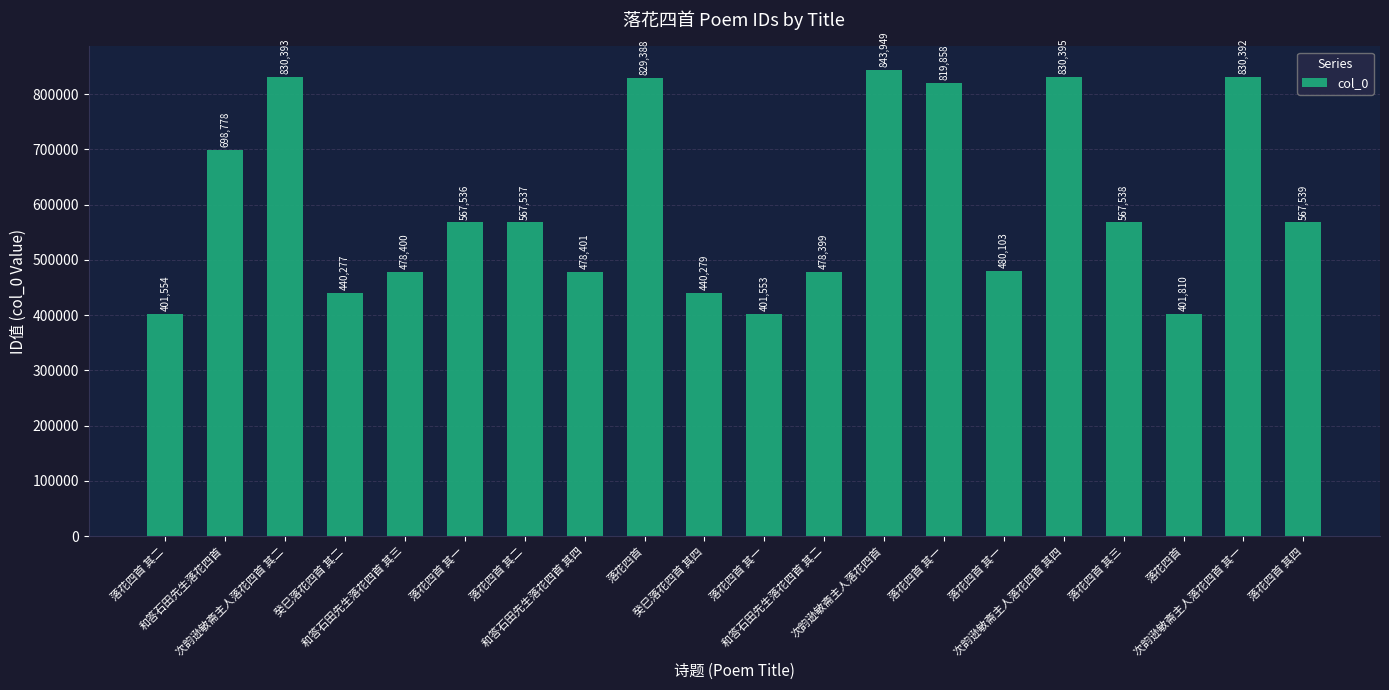

Reading left to right, extract all data points from this chart.

401554	698778	830393	440277	478400	567536	567537	478401	829388	440279	401553	478399	843949	819858	480103	830395	567538	401810	830392	567539